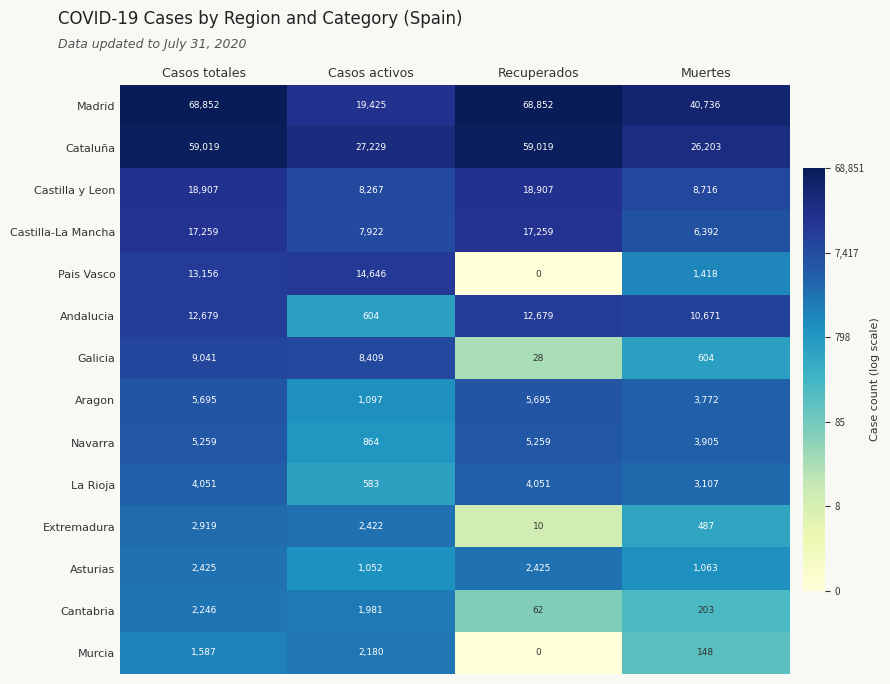

The Asturias series shows 1052 at Casos activos. True or false?

True